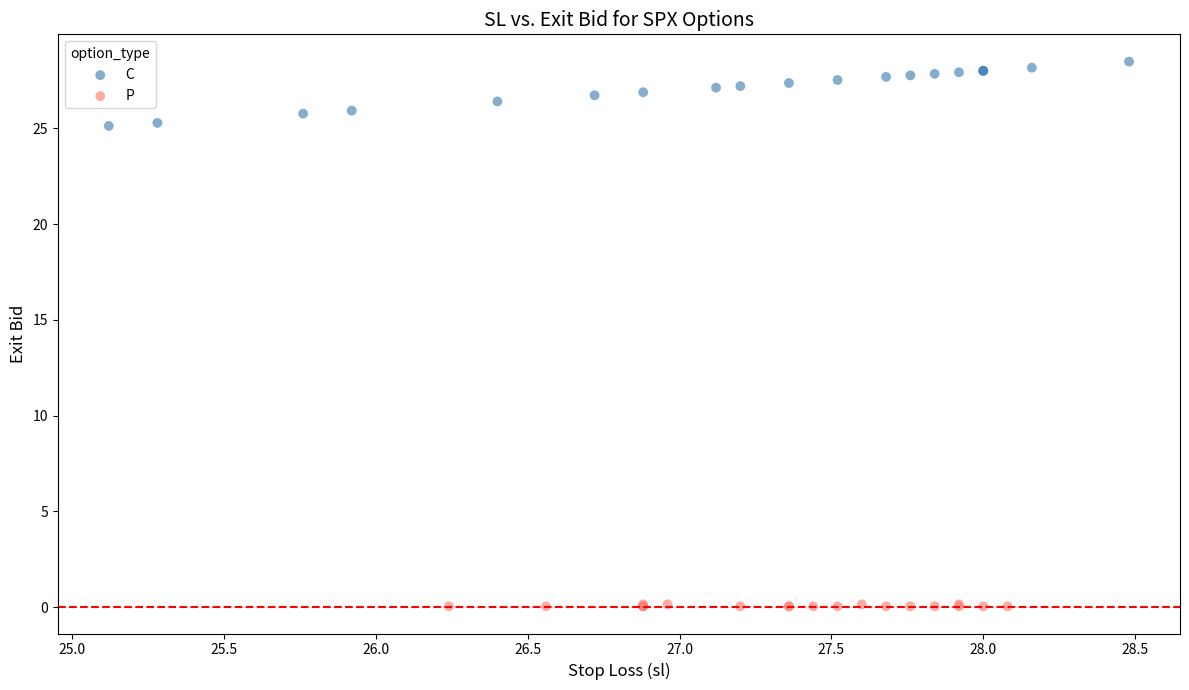

Which series reaches the maximum Y coordinate?

C